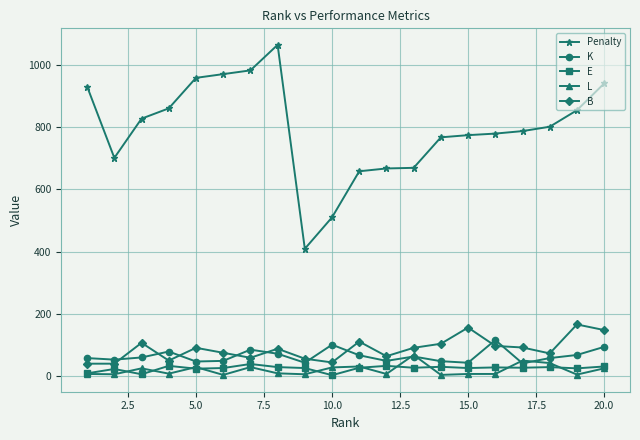

True or false: E and K intersect in this chart.

False